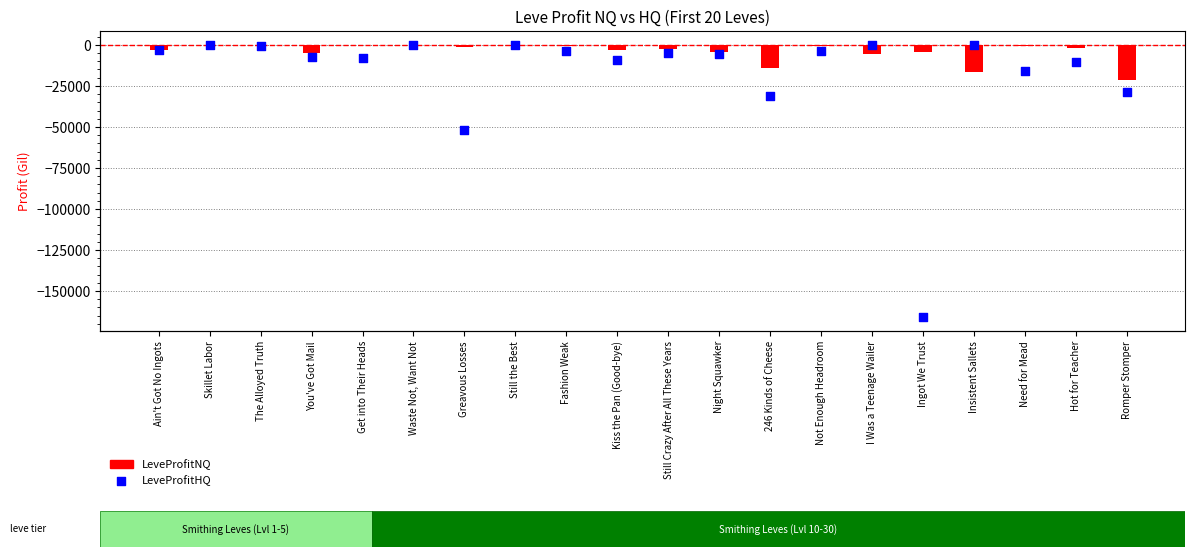

Is the value of LeveProfitNQ at Night Squawker greater than the value of LeveProfitHQ at Skillet Labor?

No